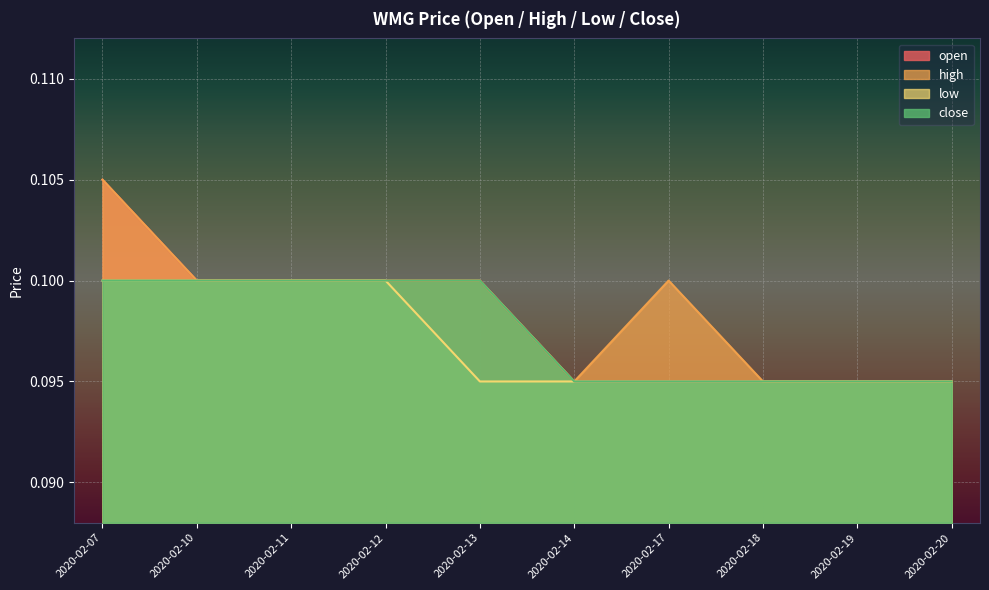

True or false: low has a value of 0.0 at 2020-02-18.

False